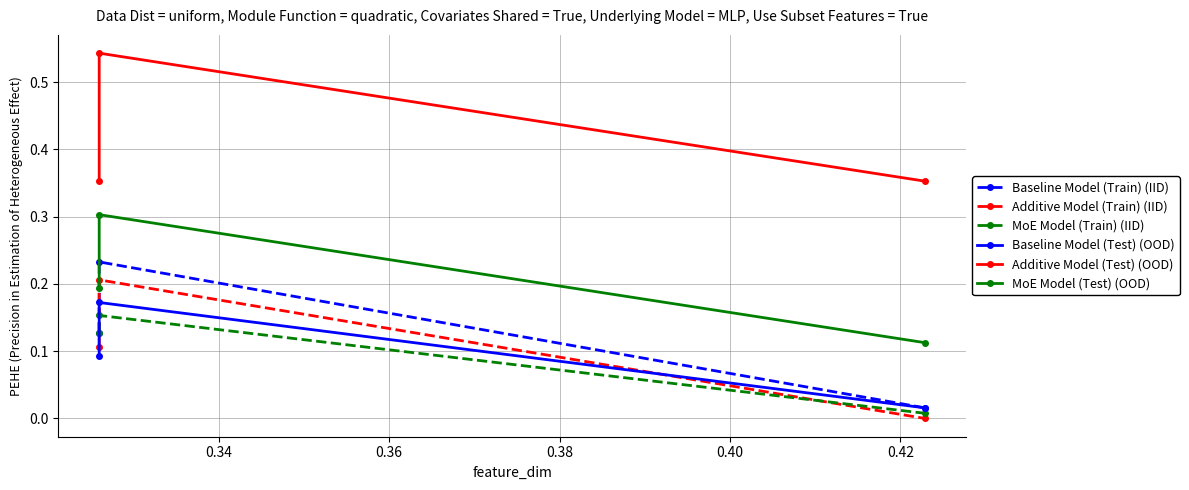

Is this an area chart (filled region under the line)?

No